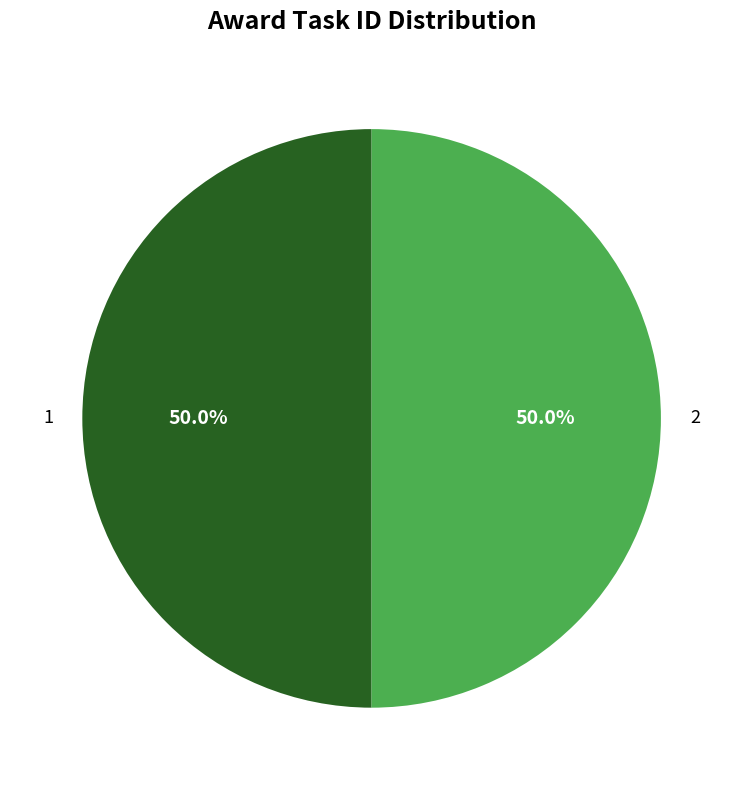

To the nearest percent, what is the combined percentage of 1 and 2?

100%